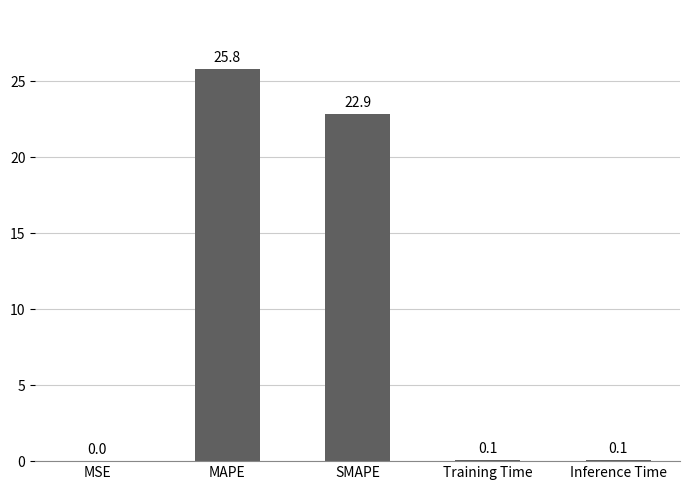

Is it true that the value at Inference Time is 0.1?

True